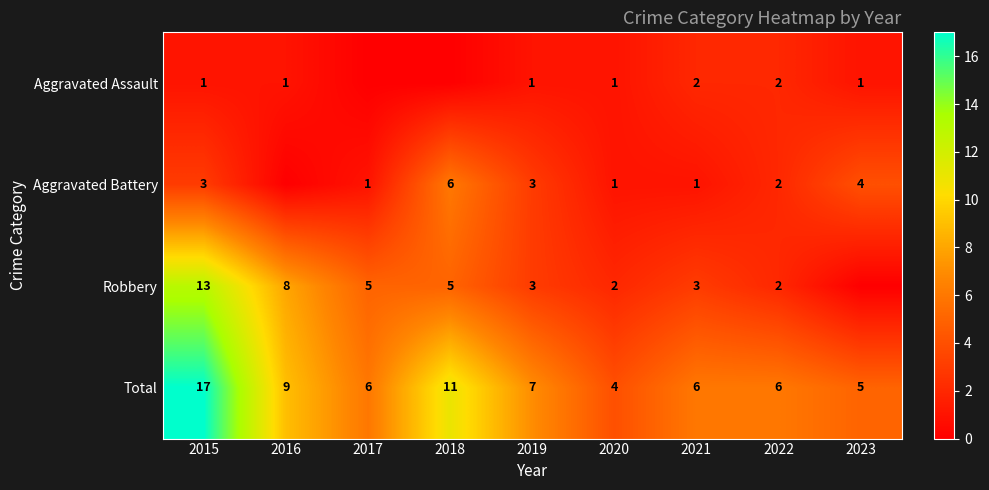

What is the sum of the Aggravated Assault values at 2021 and 2023?

3